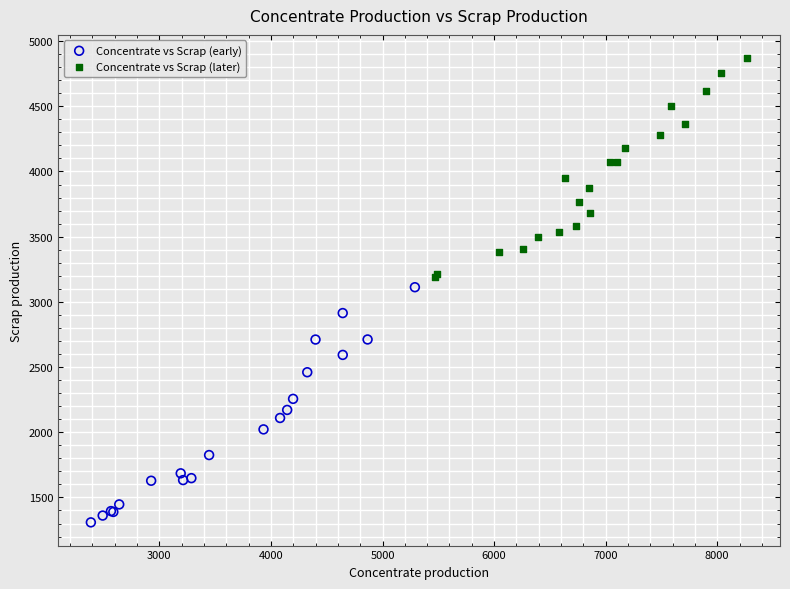

Which series reaches the minimum Y coordinate?

Concentrate vs Scrap (early)